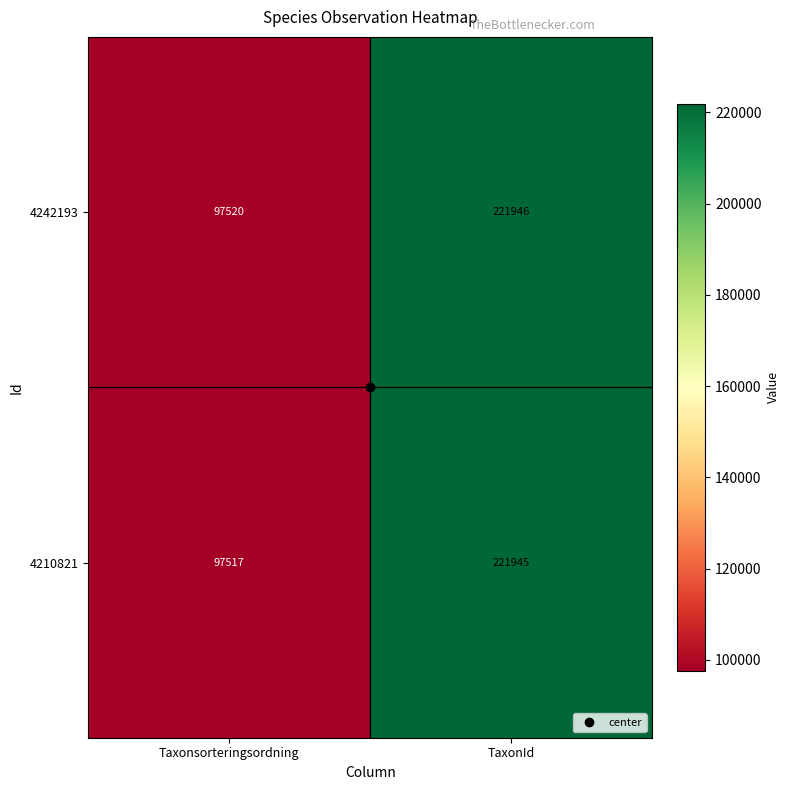

What is the difference between the 4210821 values at Taxonsorteringsordning and TaxonId?

124428